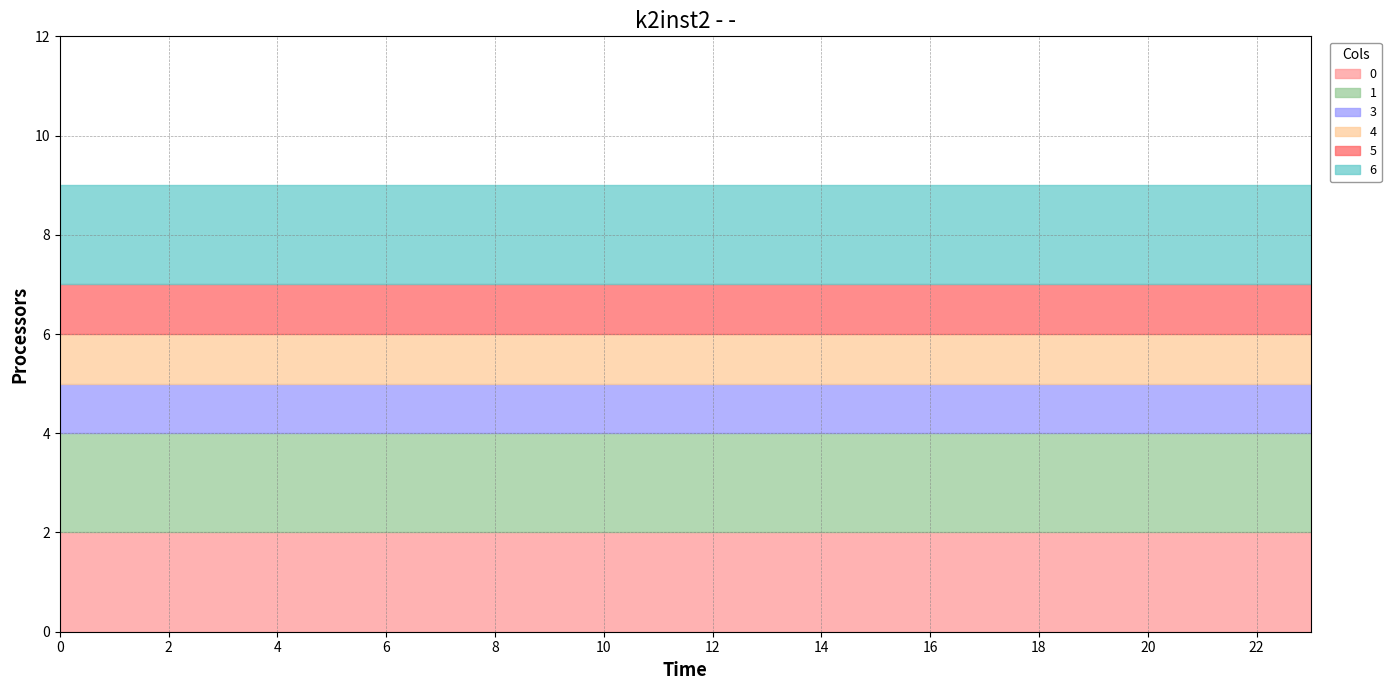

What is the value of the 3 point at the 23rd from the left?

1